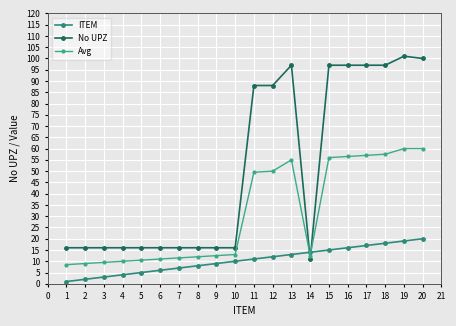

What is the greatest value displayed?

101.0